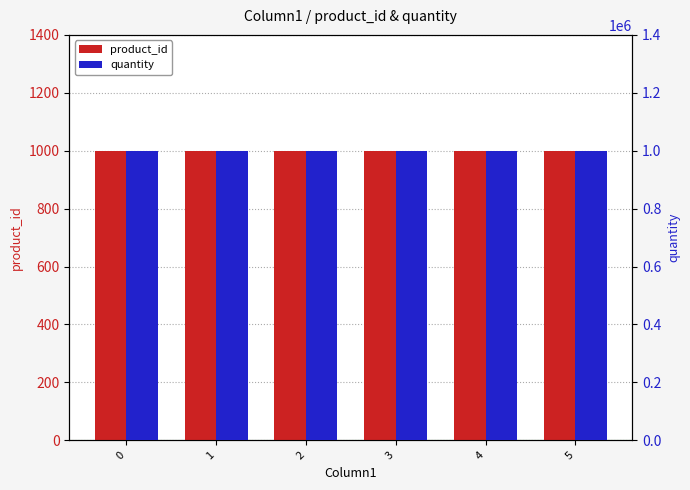

Which series has the widest spread of values?

product_id